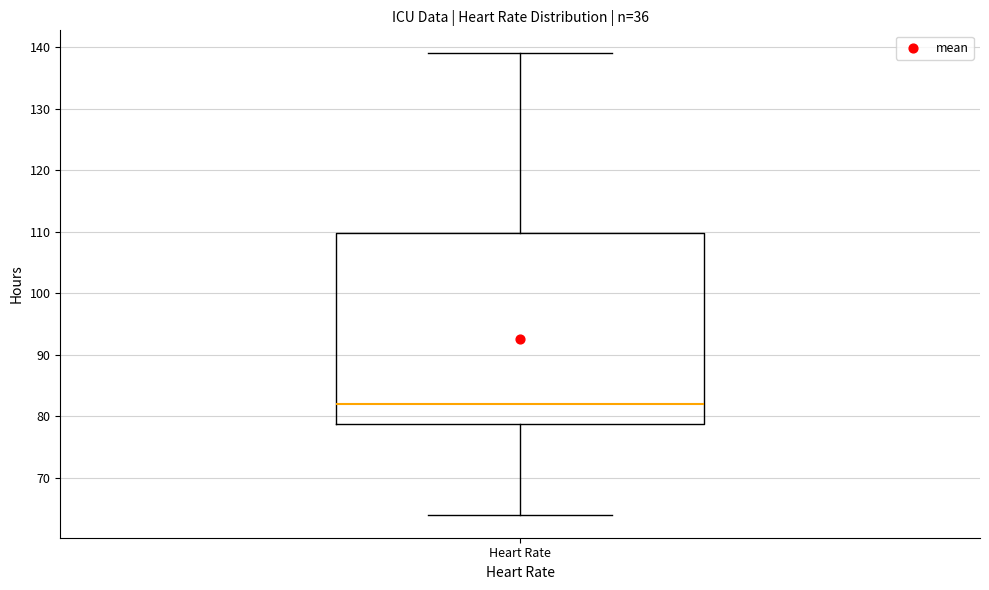

Transcribe this box plot: give where the median line is, the range the box spans, and where the two whiskers end, as read against the y-axis. The values are not printed on the chart, so give them approximately, as read against the axis.

median 82, box 79 to 110, whiskers 64 to 139